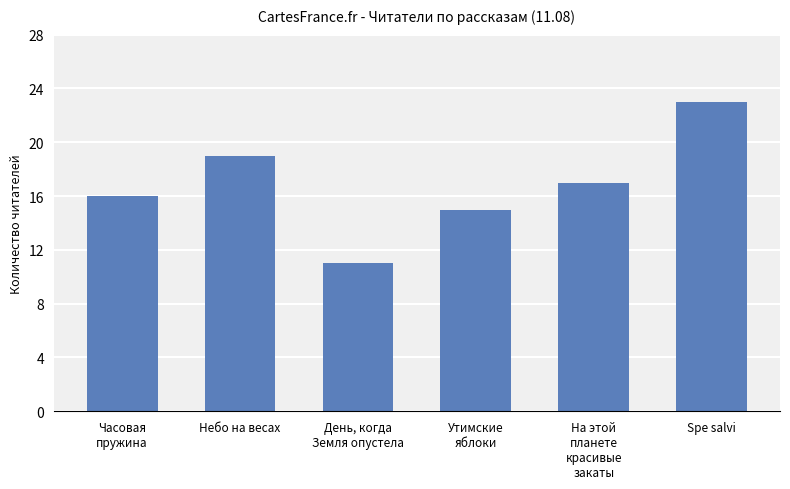

Reading left to right, what are all the values shown in this chart?

Часовая
пружина=16	Небо на весах=19	День, когда
Земля опустела=11	Утимские
яблоки=15	На этой
планете
красивые
закаты=17	Spe salvi=23